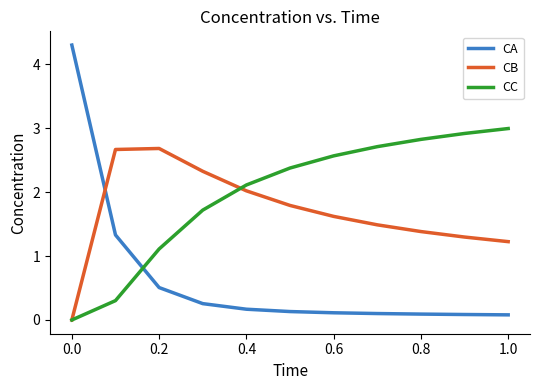

What is the maximum value shown in the chart?

4.3